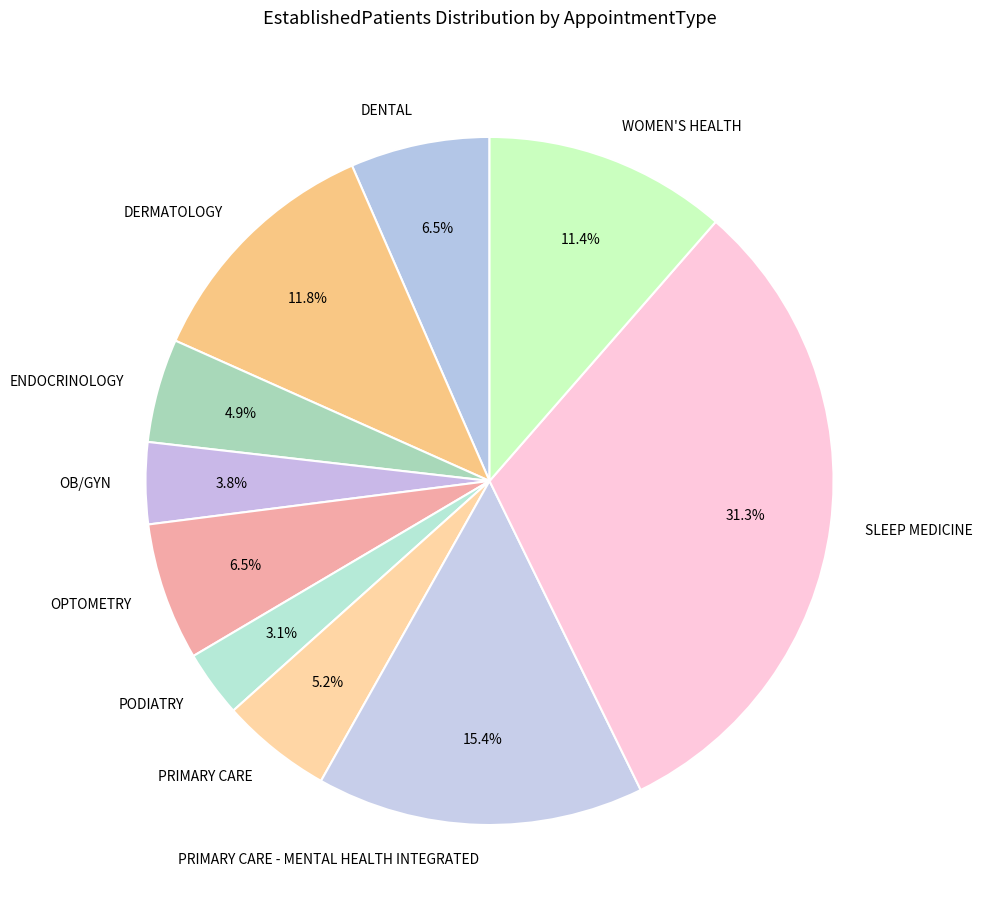

How many segments does this pie chart have?

10